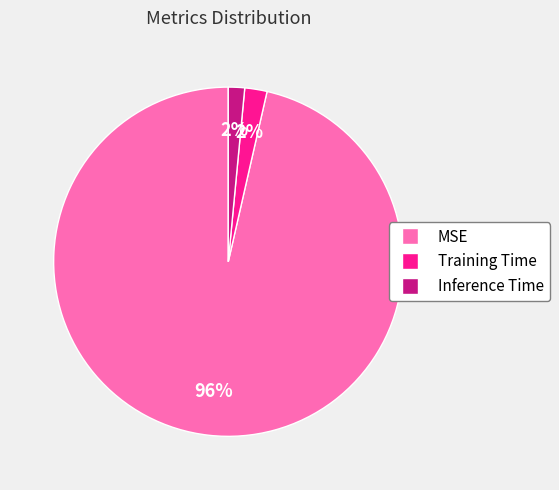

Is there a majority slice in this chart?

Yes